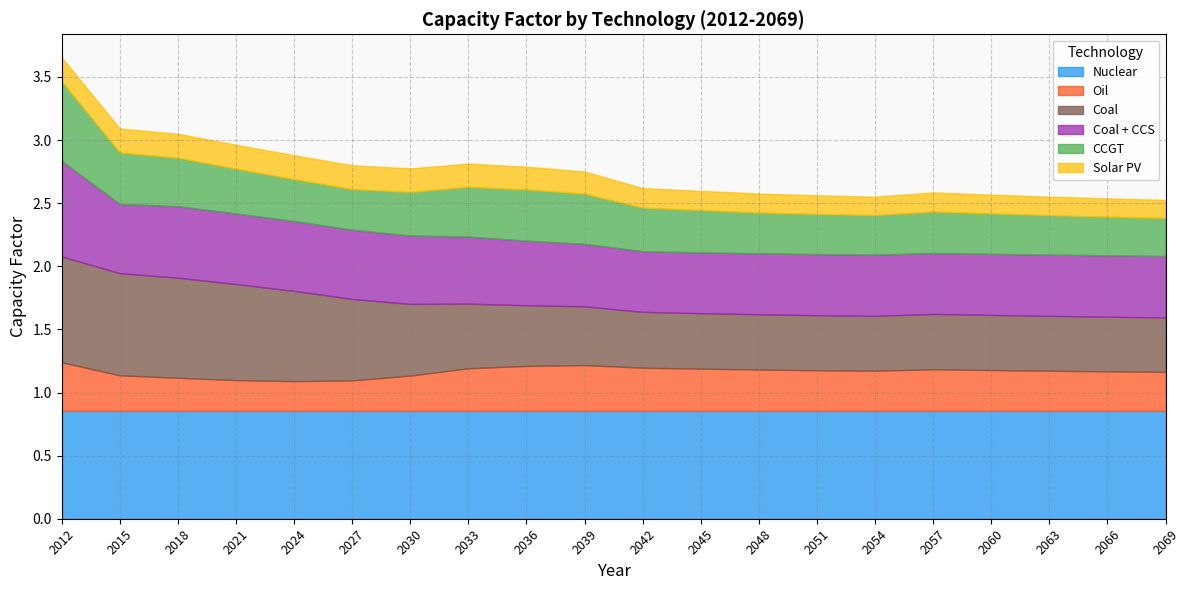

Rank the categories by CCGT value from lowest to highest.

2069, 2066, 2054, 2063, 2051, 2060, 2027, 2048, 2057, 2024, 2045, 2030, 2042, 2021, 2018, 2033, 2039, 2036, 2015, 2012